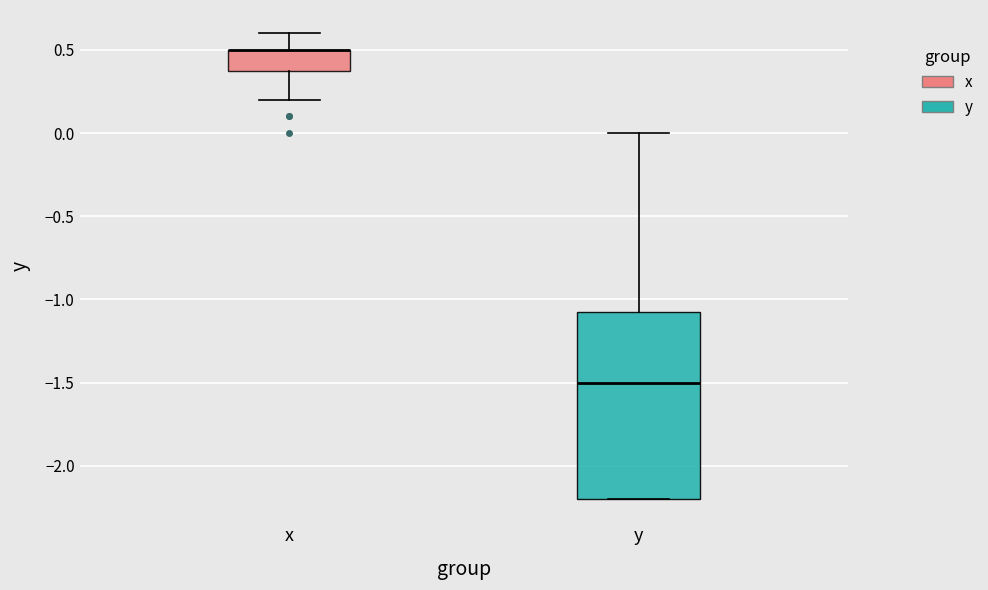

Reading left to right, transcribe this box plot: for each box, give where its median line is, the range the box spans, and where its two whiskers end, as read against the y-axis. The values are not printed on the chart, so give them approximately, as read against the axis.

x: median 0.50 (drawn on the box's upper edge), box 0.40 to 0.50, whiskers 0.20 to 0.60
y: median -1.50, box -2.20 to -1.05, whiskers -2.20 to 0.00